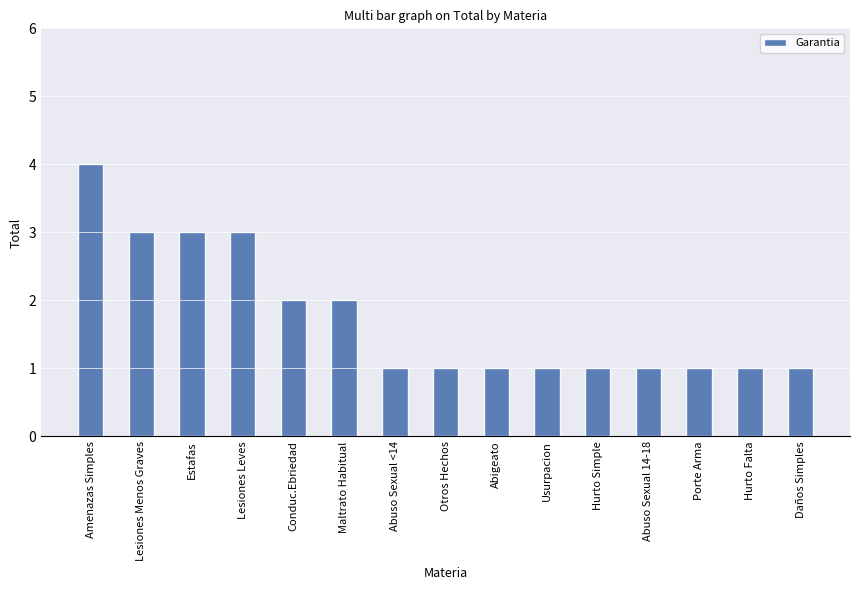

Which label corresponds to the largest value in the chart?

Amenazas Simples